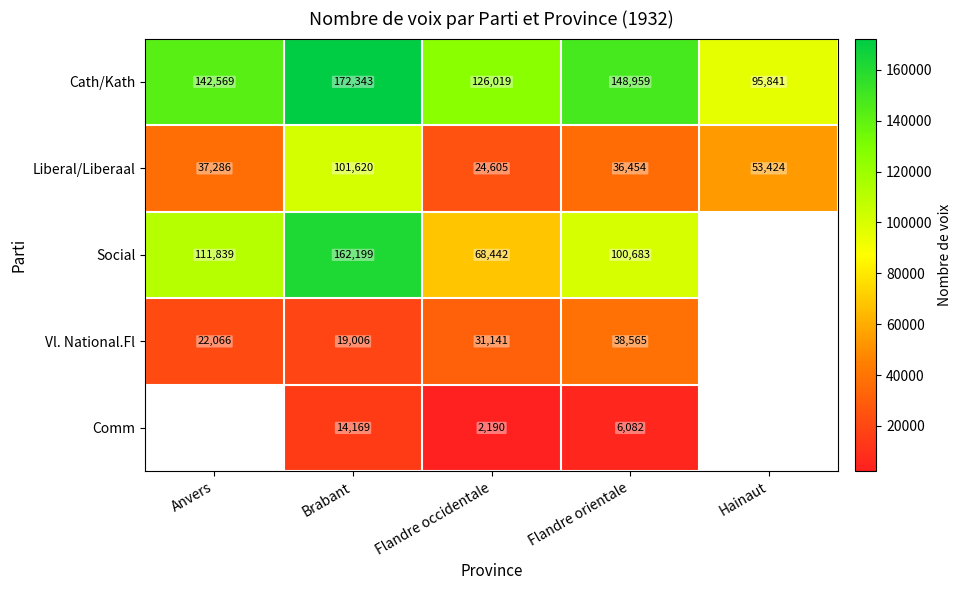

Which category has the lowest value in the Cath/Kath series?

Hainaut